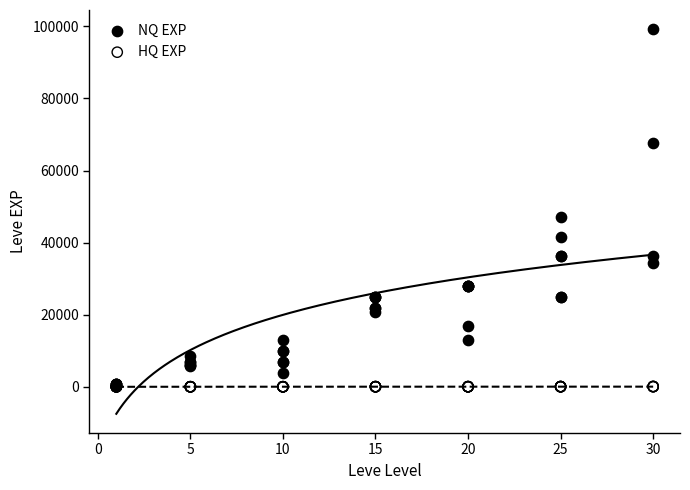

Which series has the widest spread of Y values?

NQ EXP